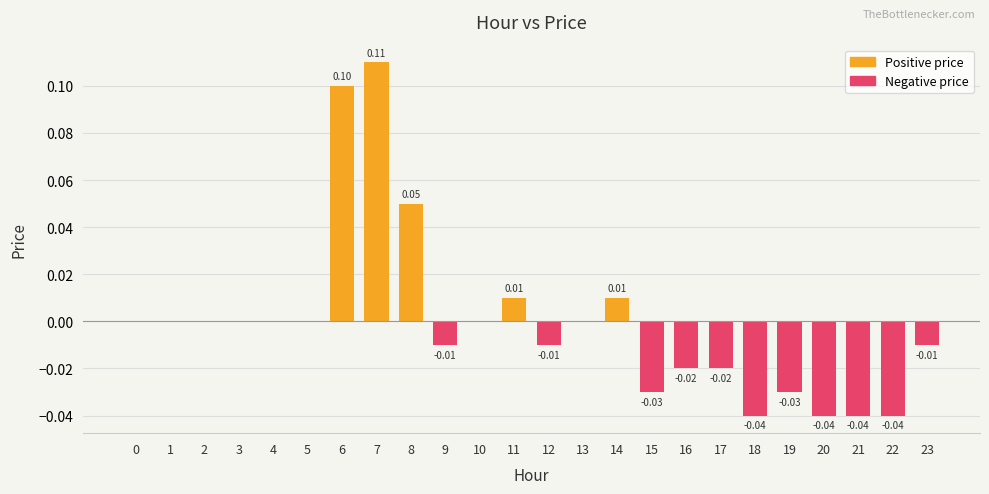

What is the difference between the values at 17 and 6?

0.1